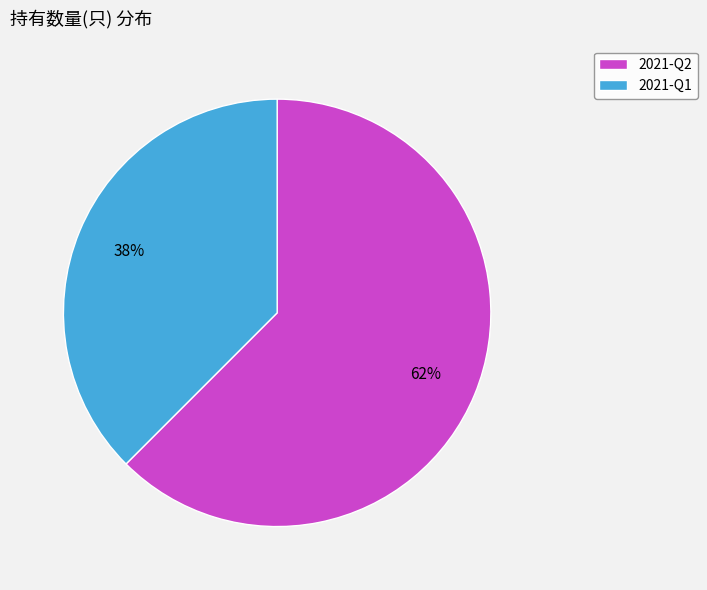

Which slice is the smallest?

2021-Q1